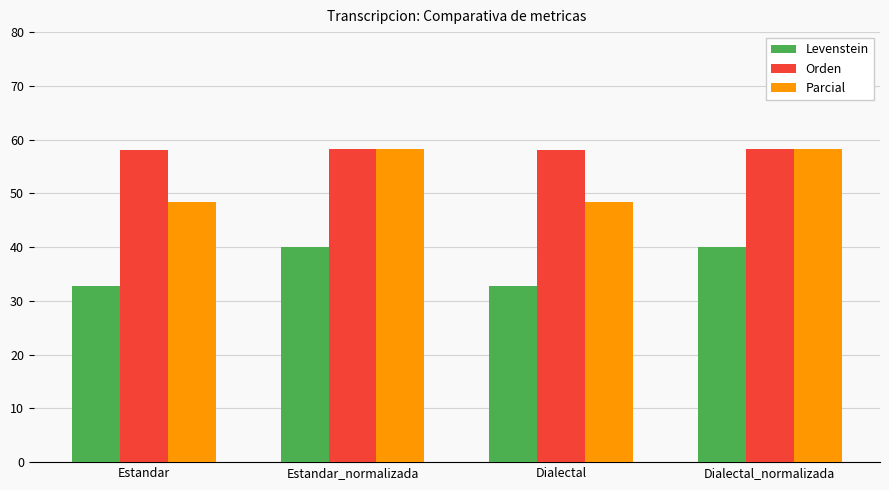

The Parcial series shows 58.3 at Estandar_normalizada. True or false?

True